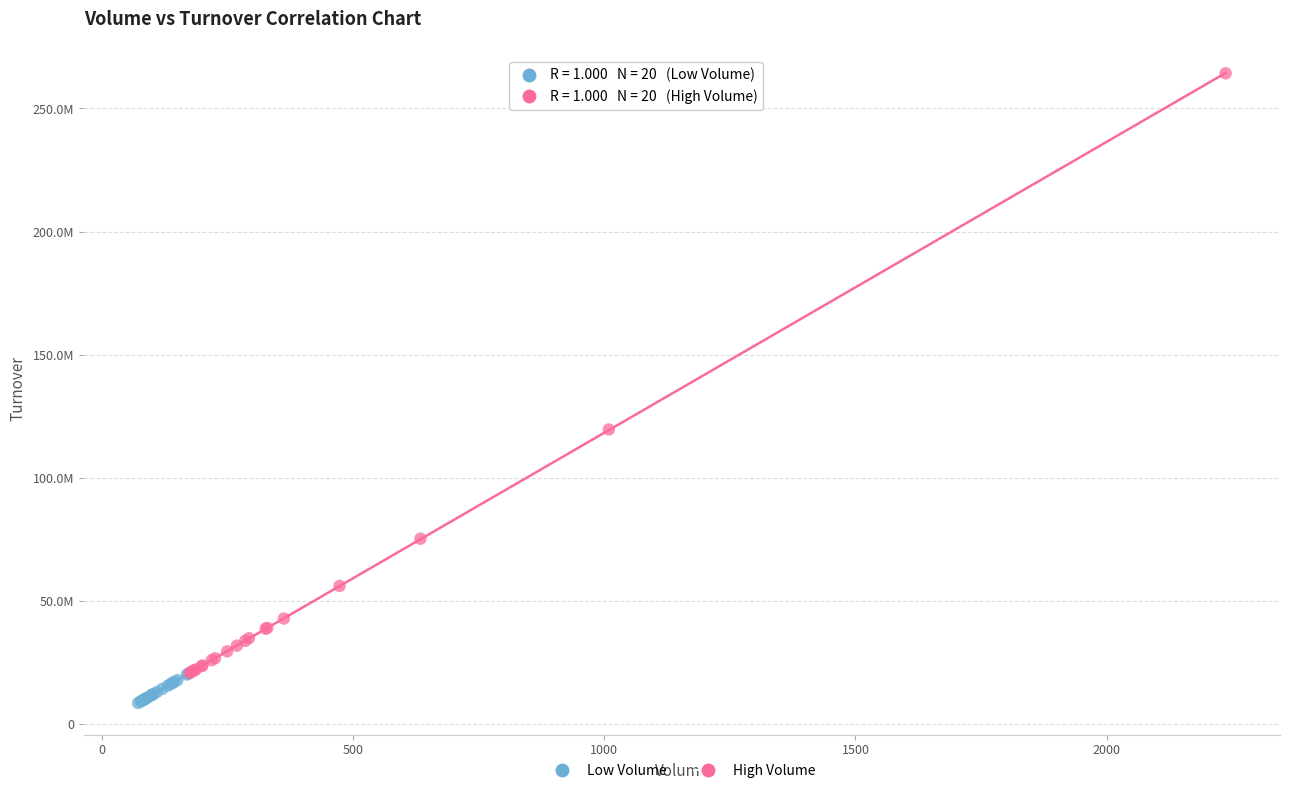

Which series reaches the maximum Y coordinate?

High Volume